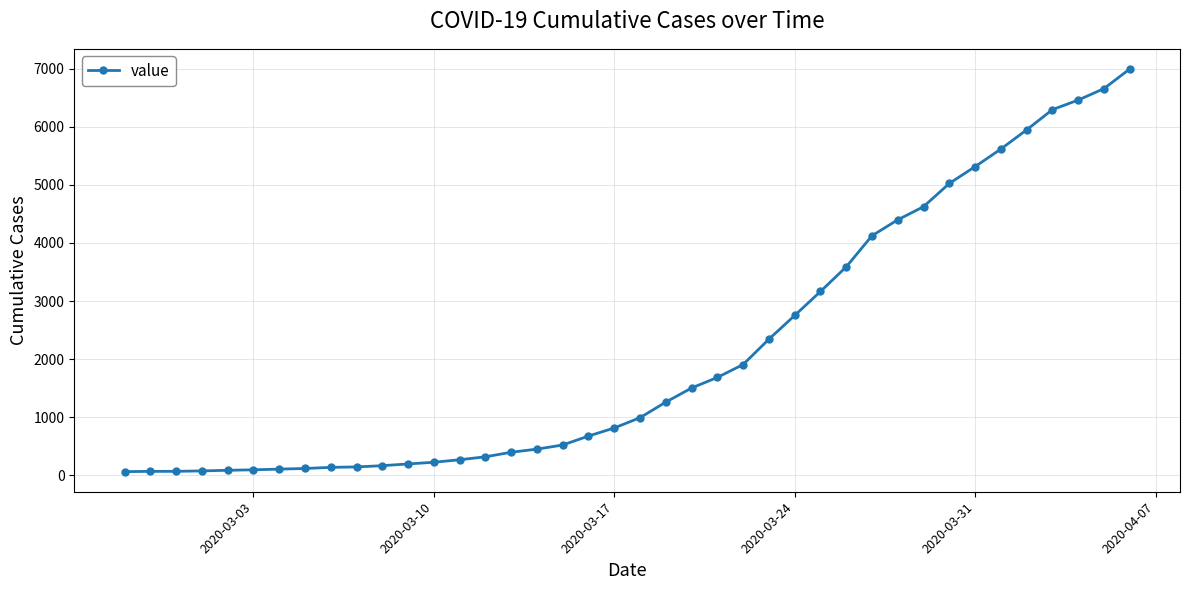

What is the difference between the maximum and second lowest values?

6926